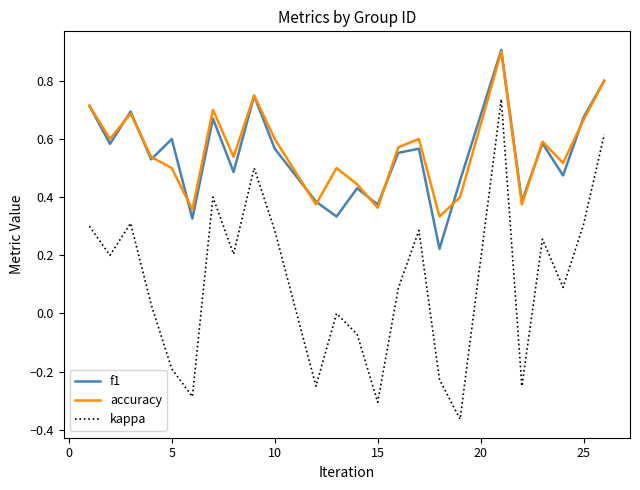

True or false: kappa and accuracy intersect in this chart.

False